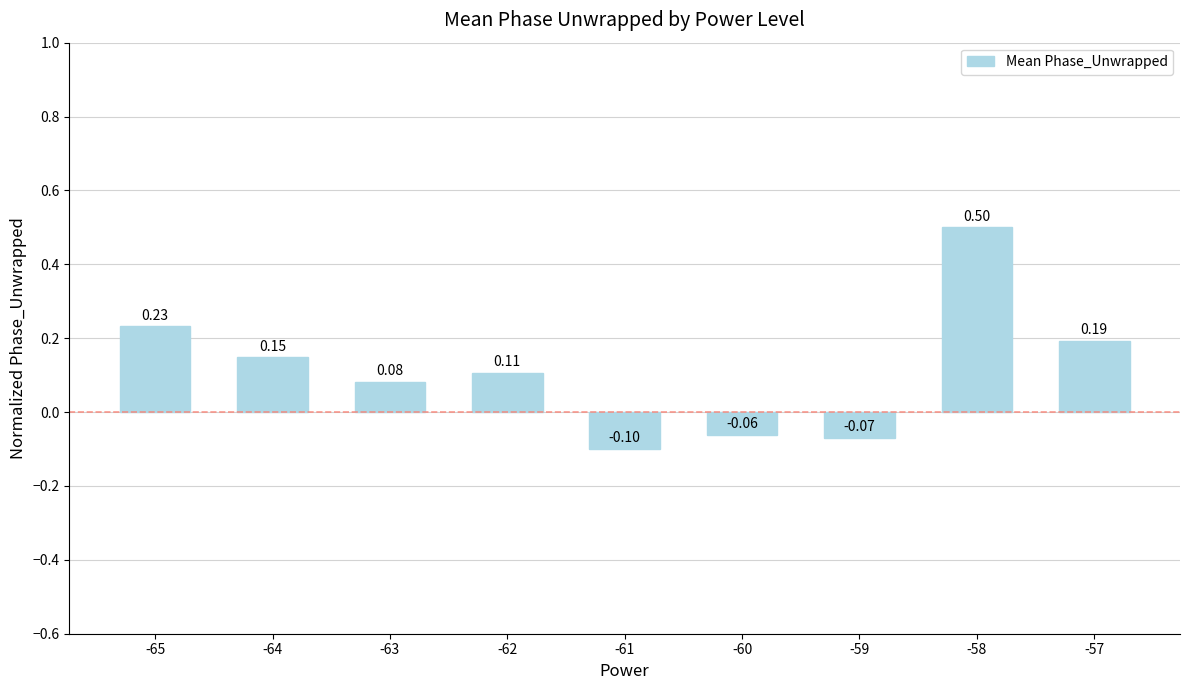

What is the change in value from -65 to -61?

-0.3